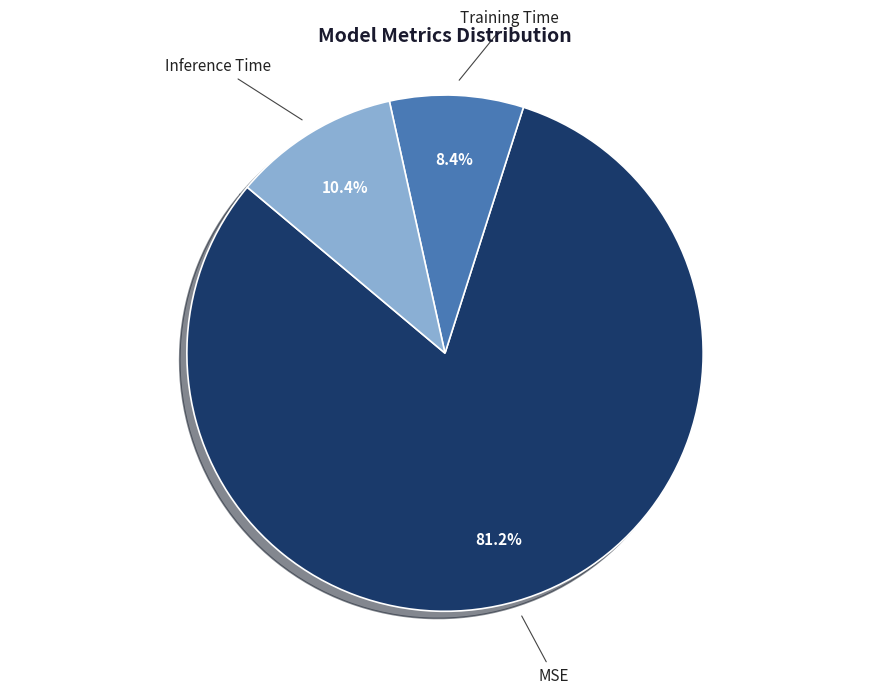

True or false: MSE accounts for 71% of the total.

False